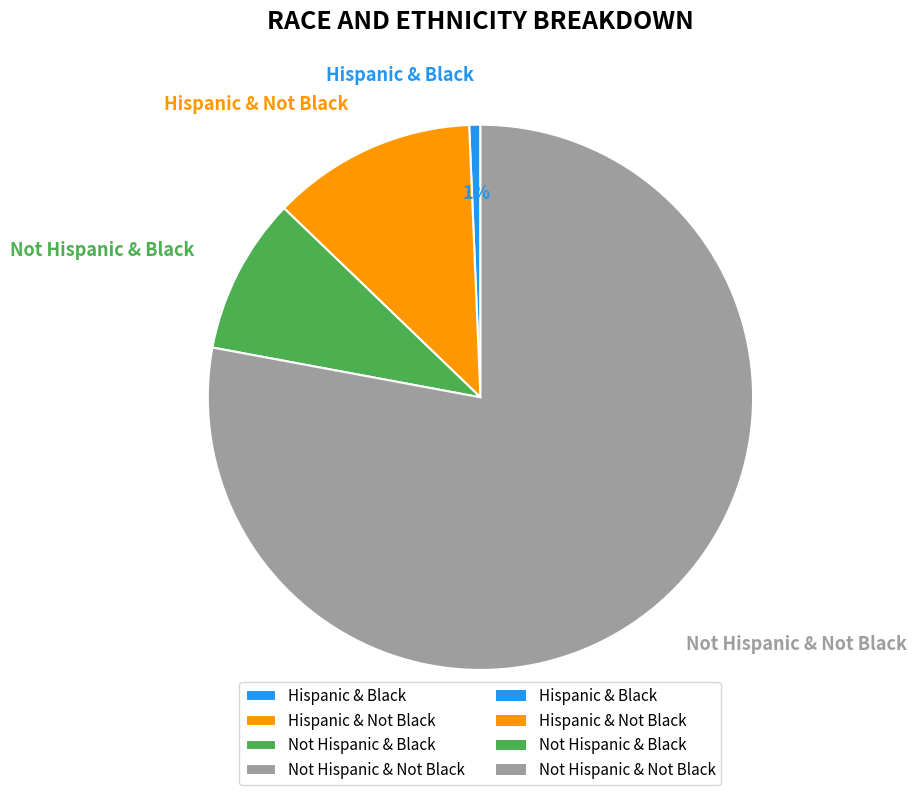

To the nearest percent, what is the difference between the largest and smallest slice percentages?

77%